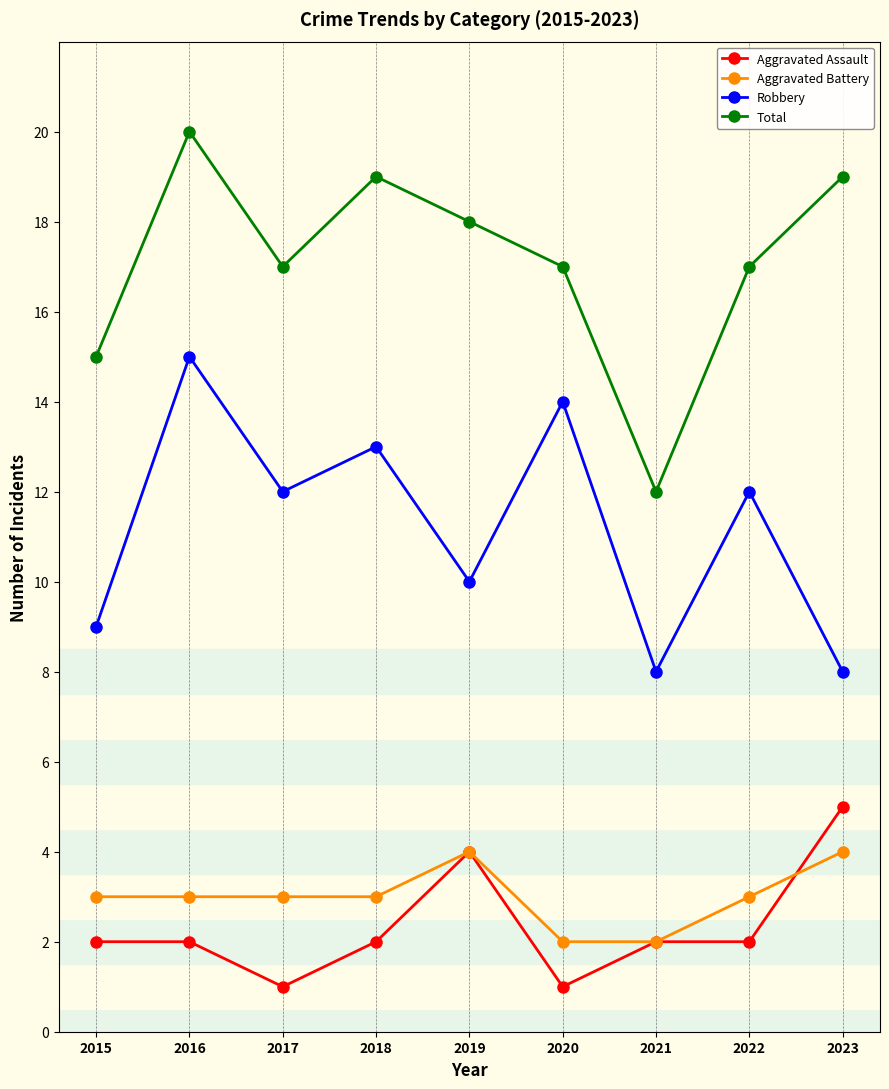

What is the spread (max minus min) of values at 2020?

16